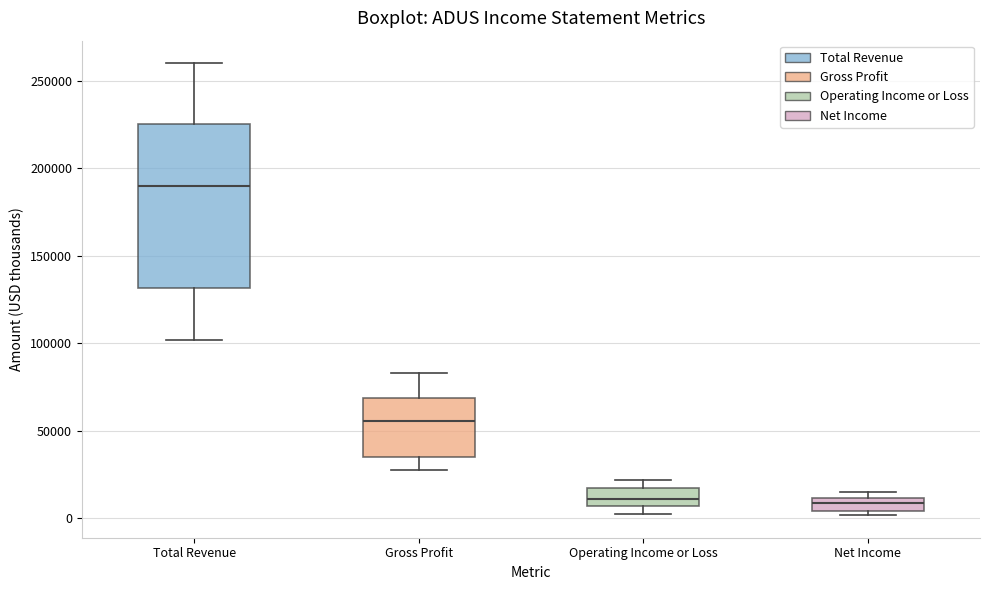

Where does the lower whisker of the box for Gross Profit end on the y-axis? The values are not printed on the chart, so give them approximately, as read against the axis.

25000